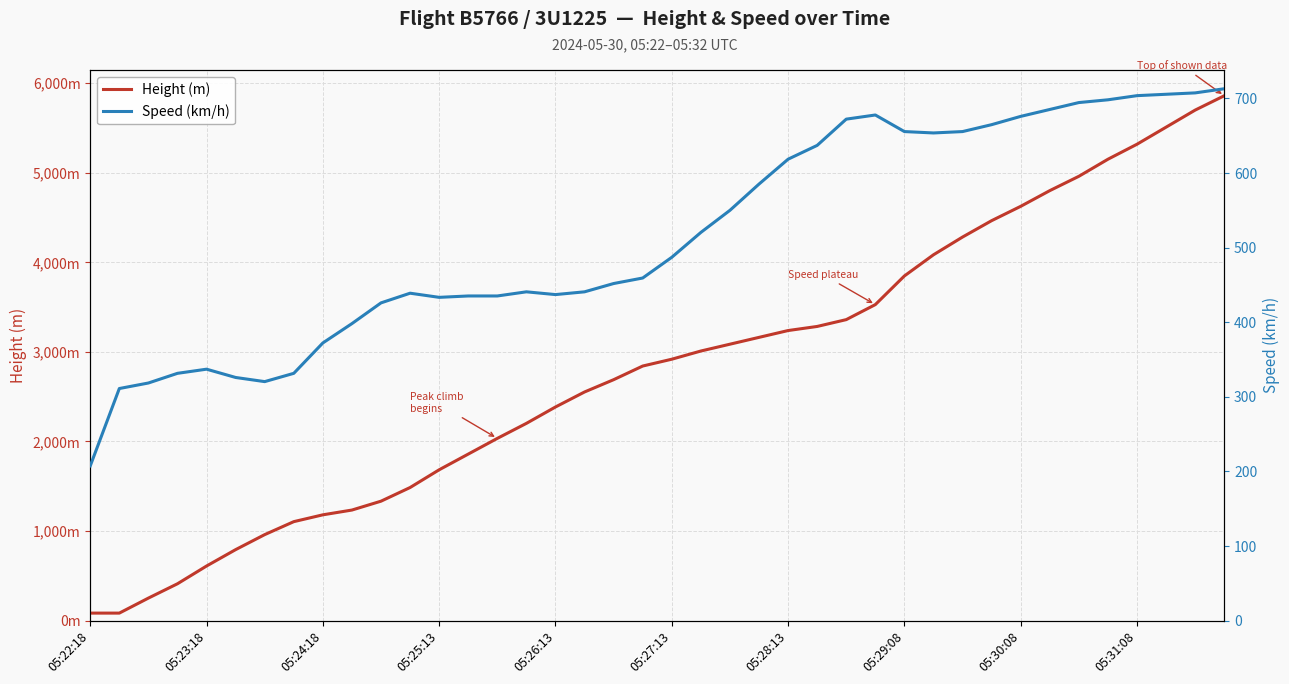

List the series in order of their peak value, highest first.

Height (m), Speed (km/h)